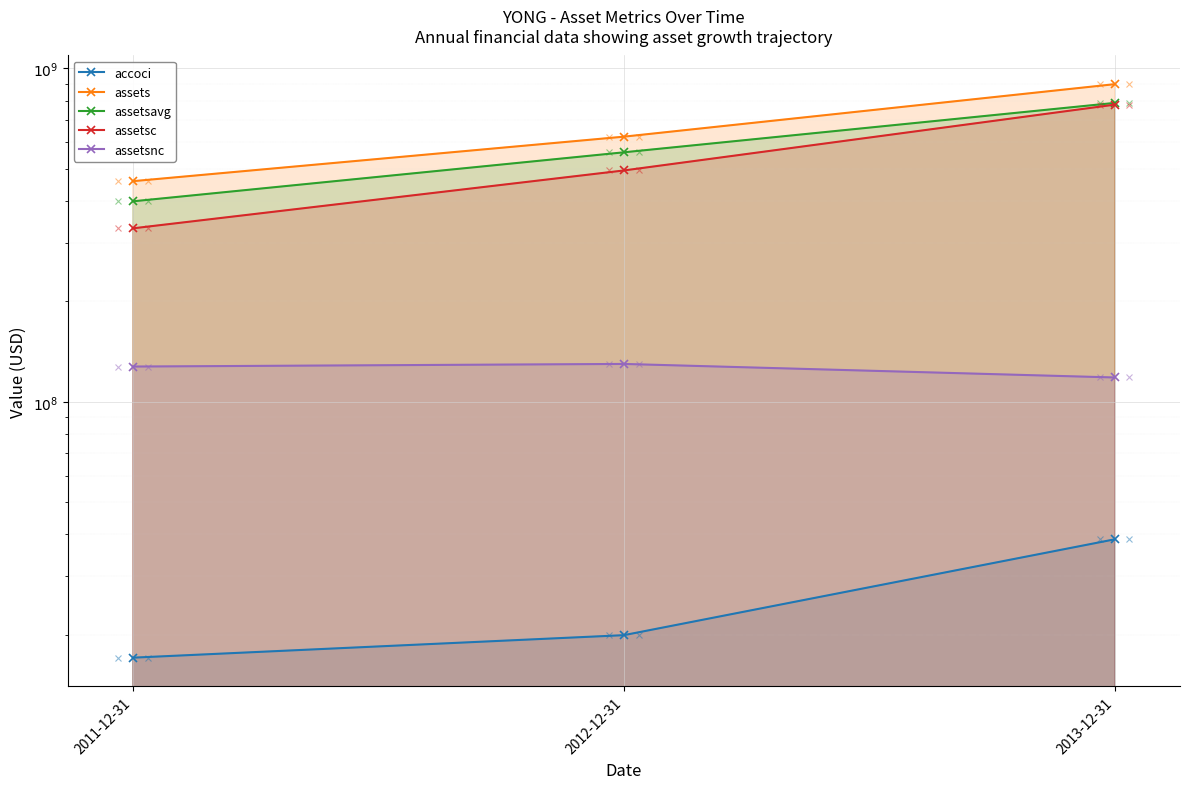

How many lines are shown in the chart?

5